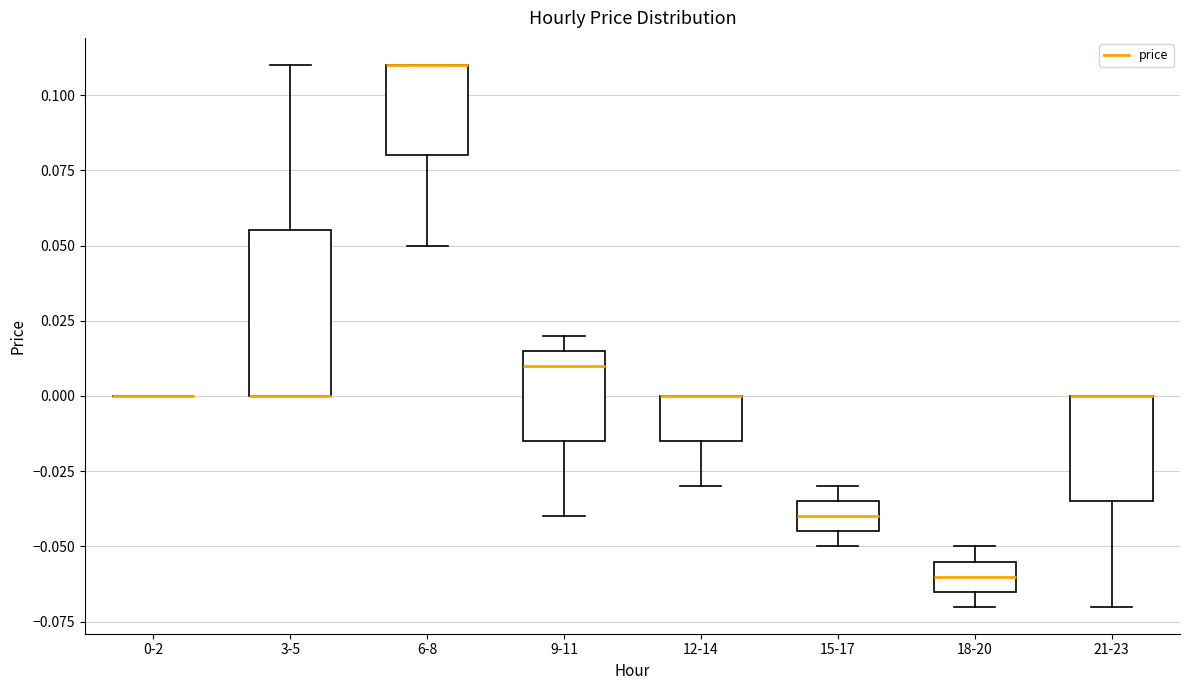

Which box is the tallest, from its lower edge to its upper edge?

3-5